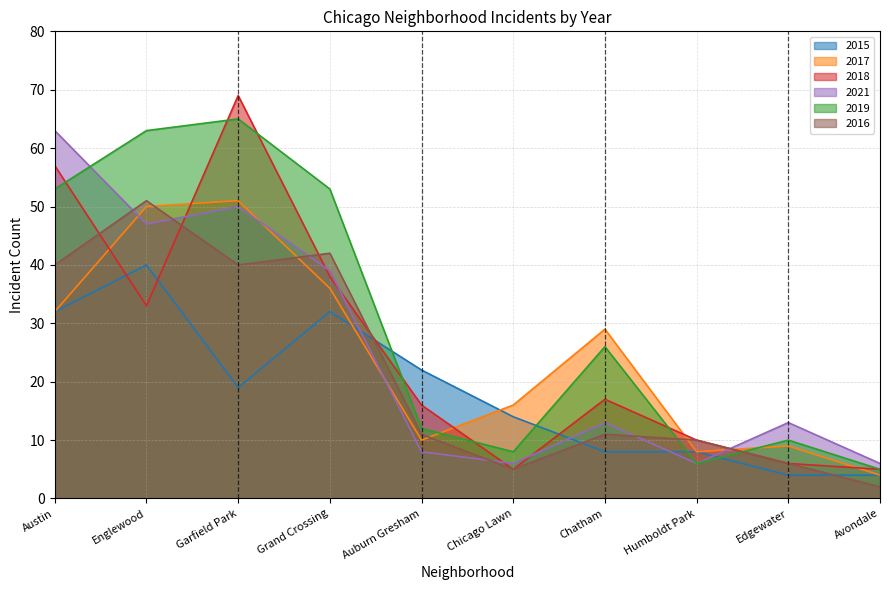

What is the minimum value for 2015?

4